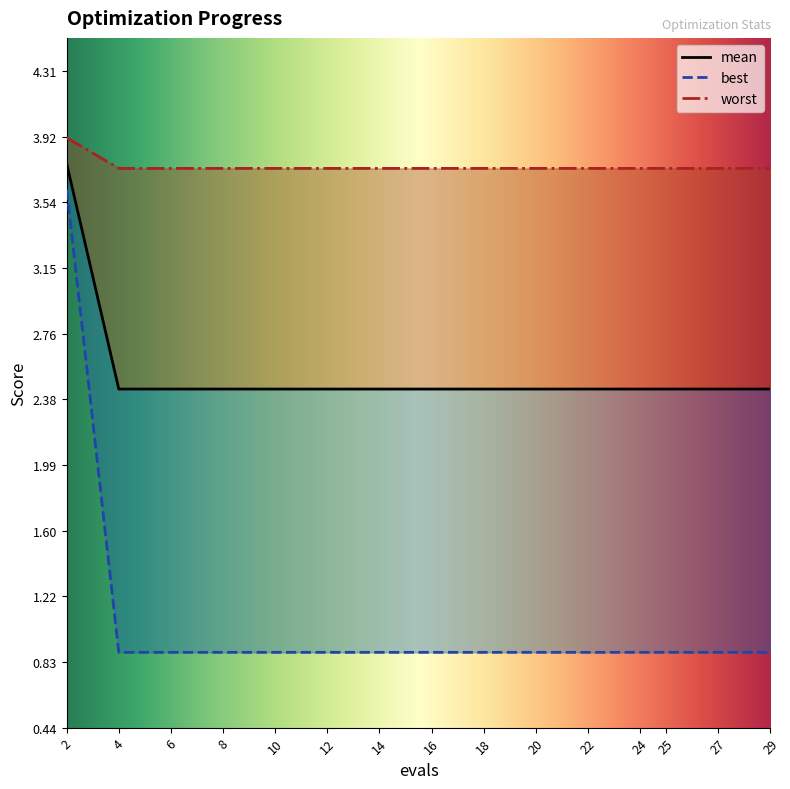

Reading right to left, what are all the values shown in this chart?

mean: 29=2.4	27=2.4	25=2.4	24=2.4	22=2.4	20=2.4	18=2.4	16=2.4	14=2.4	12=2.4	10=2.4	8=2.4	6=2.4	4=2.4	2=3.8
best: 29=0.9	27=0.9	25=0.9	24=0.9	22=0.9	20=0.9	18=0.9	16=0.9	14=0.9	12=0.9	10=0.9	8=0.9	6=0.9	4=0.9	2=3.6
worst: 29=3.7	27=3.7	25=3.7	24=3.7	22=3.7	20=3.7	18=3.7	16=3.7	14=3.7	12=3.7	10=3.7	8=3.7	6=3.7	4=3.7	2=3.9